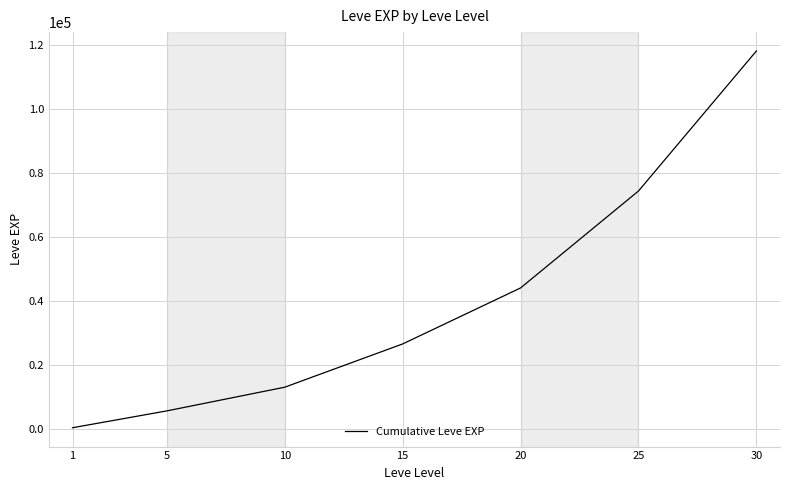

What is the greatest value displayed?

118178.3